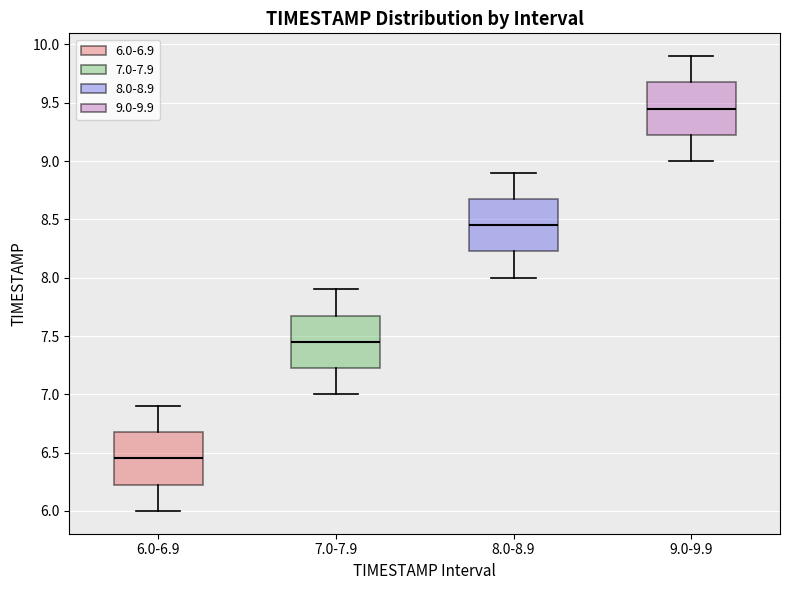

Reading left to right, transcribe this box plot: for each box, give where its median line is, the range the box spans, and where its two whiskers end, as read against the y-axis. The values are not printed on the chart, so give them approximately, as read against the axis.

6.0-6.9: median 6.45, box 6.25 to 6.70, whiskers 6.00 to 6.90
7.0-7.9: median 7.45, box 7.25 to 7.70, whiskers 7.00 to 7.90
8.0-8.9: median 8.45, box 8.25 to 8.70, whiskers 8.00 to 8.90
9.0-9.9: median 9.45, box 9.25 to 9.70, whiskers 9.00 to 9.90